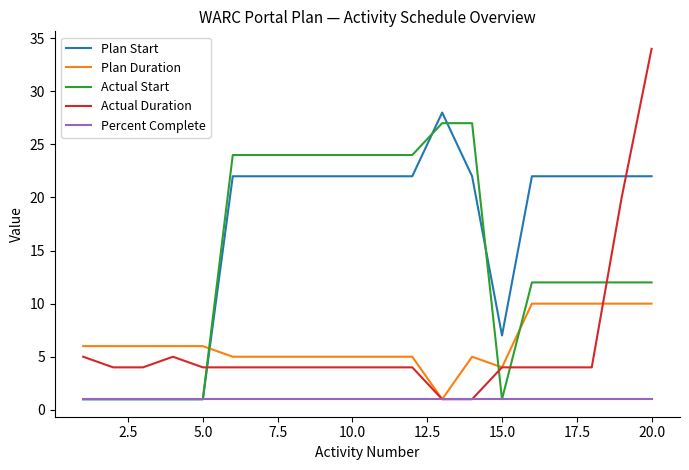

What are all the series names shown in the legend?

Plan Start, Plan Duration, Actual Start, Actual Duration, Percent Complete